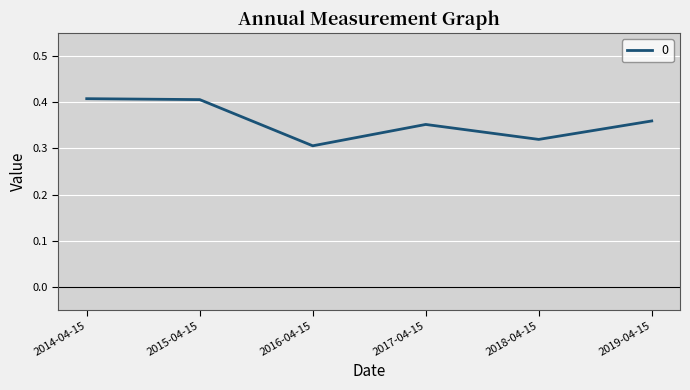

What is the sum of the values at 2017-04-15 and 2019-04-15?

0.7